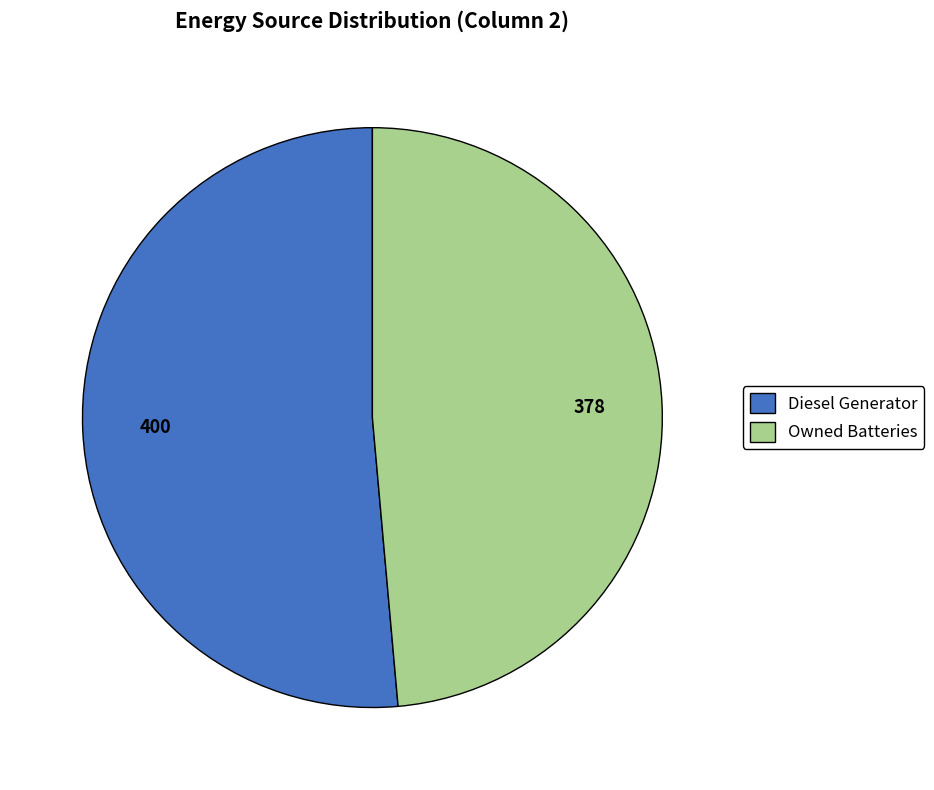

What is the smallest slice in the pie chart?

Owned Batteries